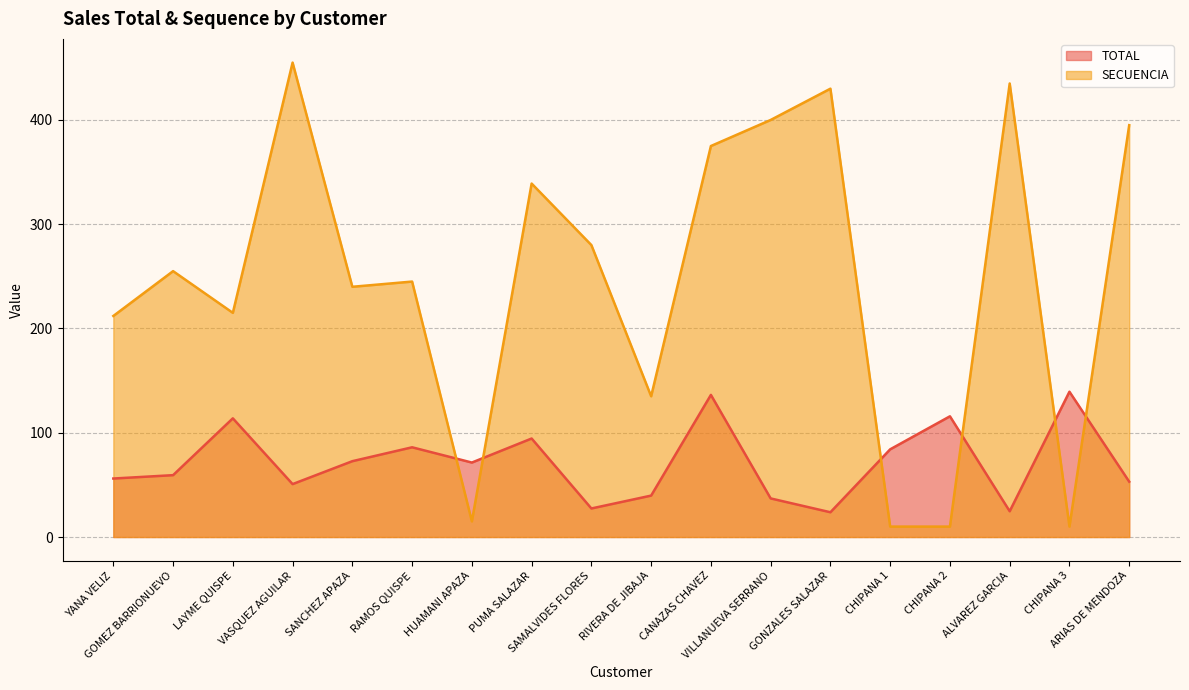

Which series changed the most between SAMALVIDES FLORES and VILLANUEVA SERRANO?

SECUENCIA